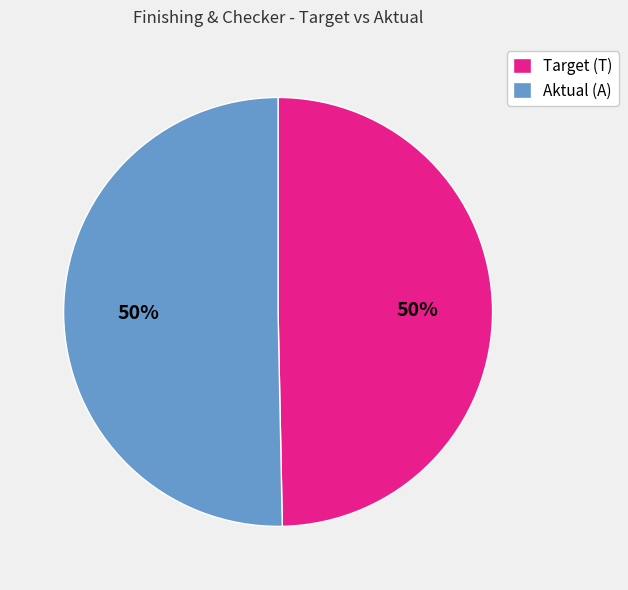

To the nearest percent, what is the combined percentage of Aktual (A) and Target (T)?

100%